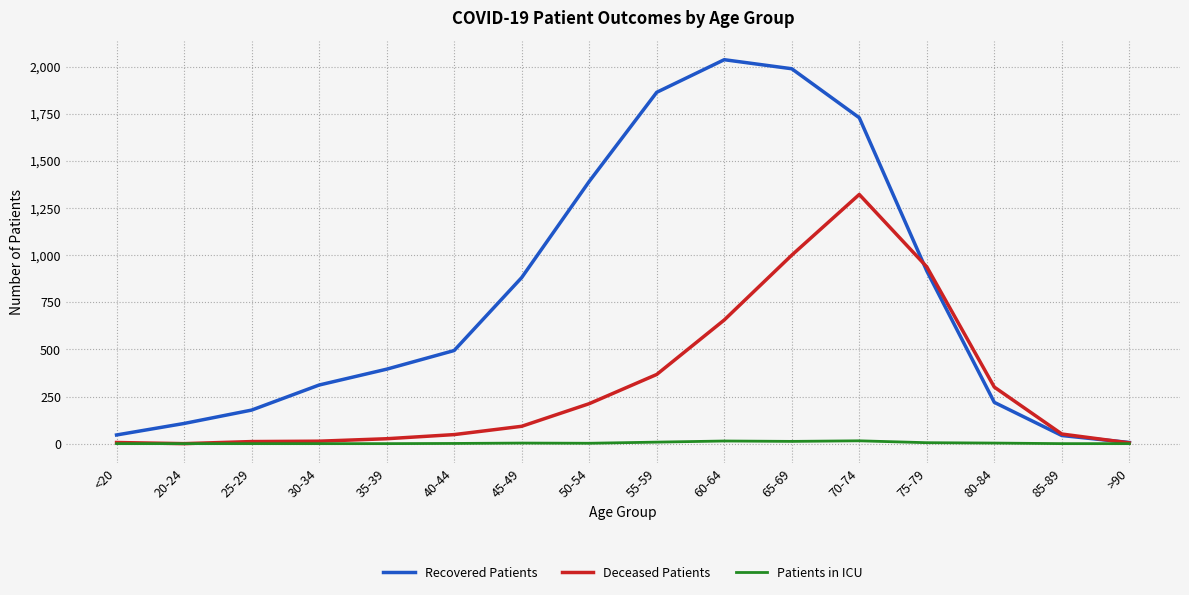

In Deceased Patients, how many points are higher than both neighbors (excluding endpoints)?

1